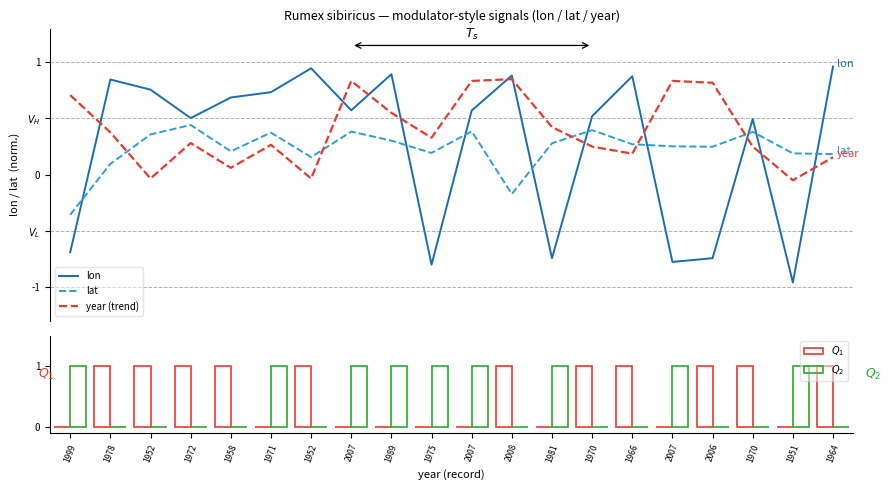

Rank the categories by lat value from highest to lowest.

1972, 1970, 2007, 2007, 1970, 1971, 1952, 1989, 1981, 1966, 2007, 2006, 1958, 1975, 1951, 1964, 1952, 1978, 2008, 1999